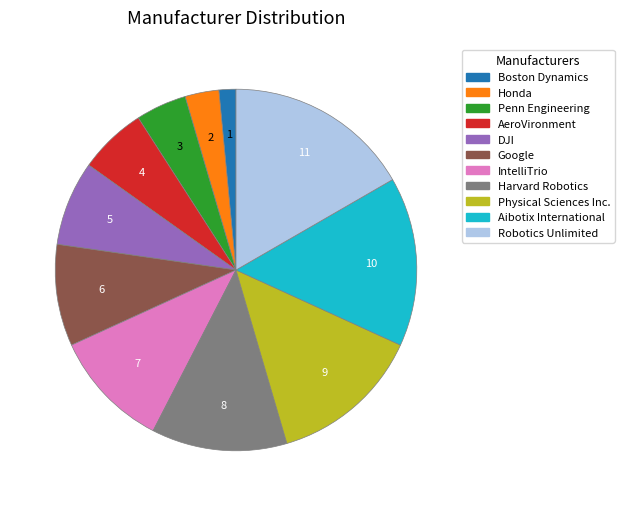

Approximately how many times larger is the value at Harvard Robotics compared to AeroVironment?

2.0